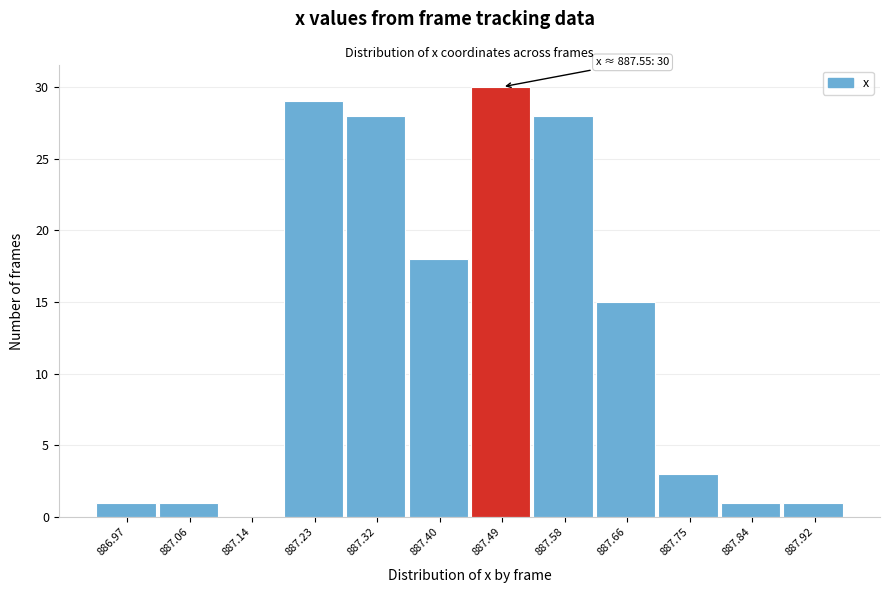

Reading left to right, list all the values displayed in this chart.

886.97=1	887.06=1	887.14=0	887.23=29	887.32=28	887.40=18	887.49=30	887.58=28	887.66=15	887.75=3	887.84=1	887.92=1